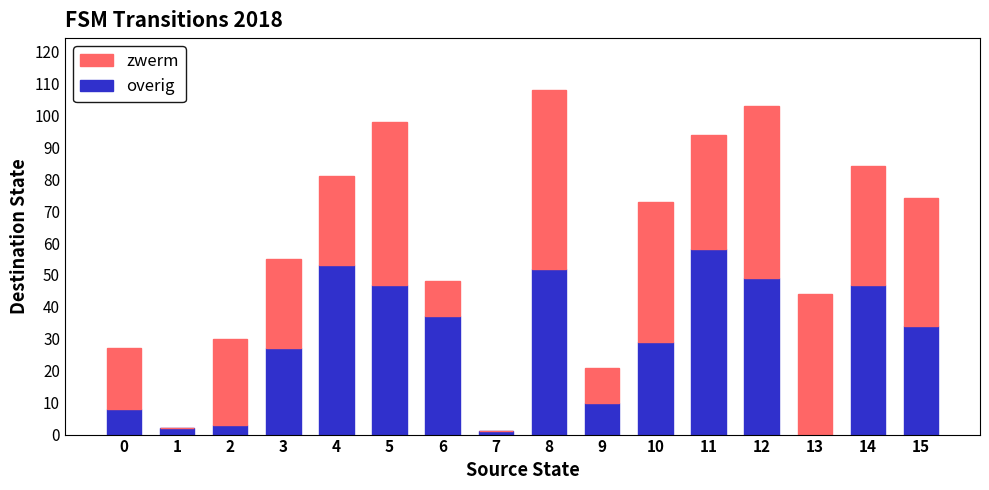

How many distinct data groups are displayed?

2